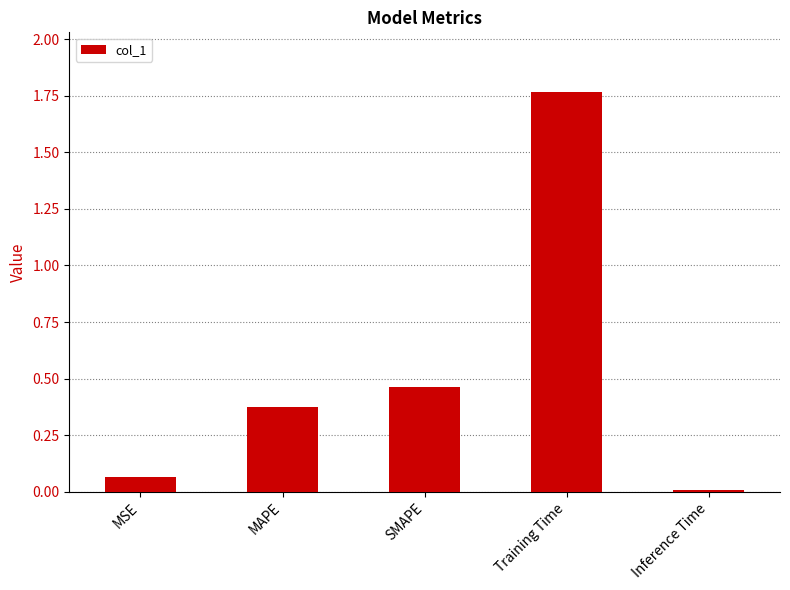

What is the sum of all values?

2.7